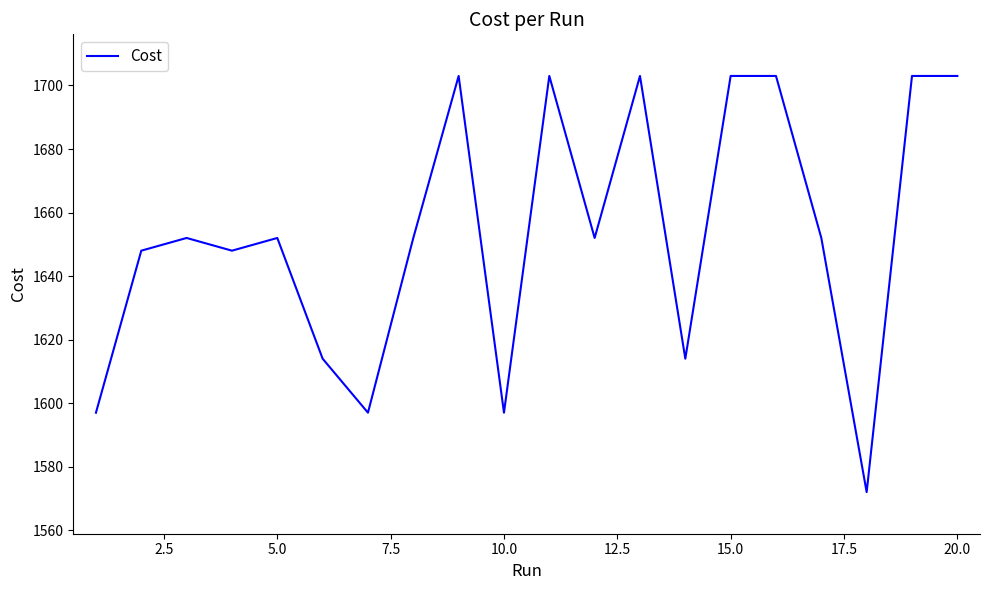

True or false: the data has more than 2 interior local peaks.

True